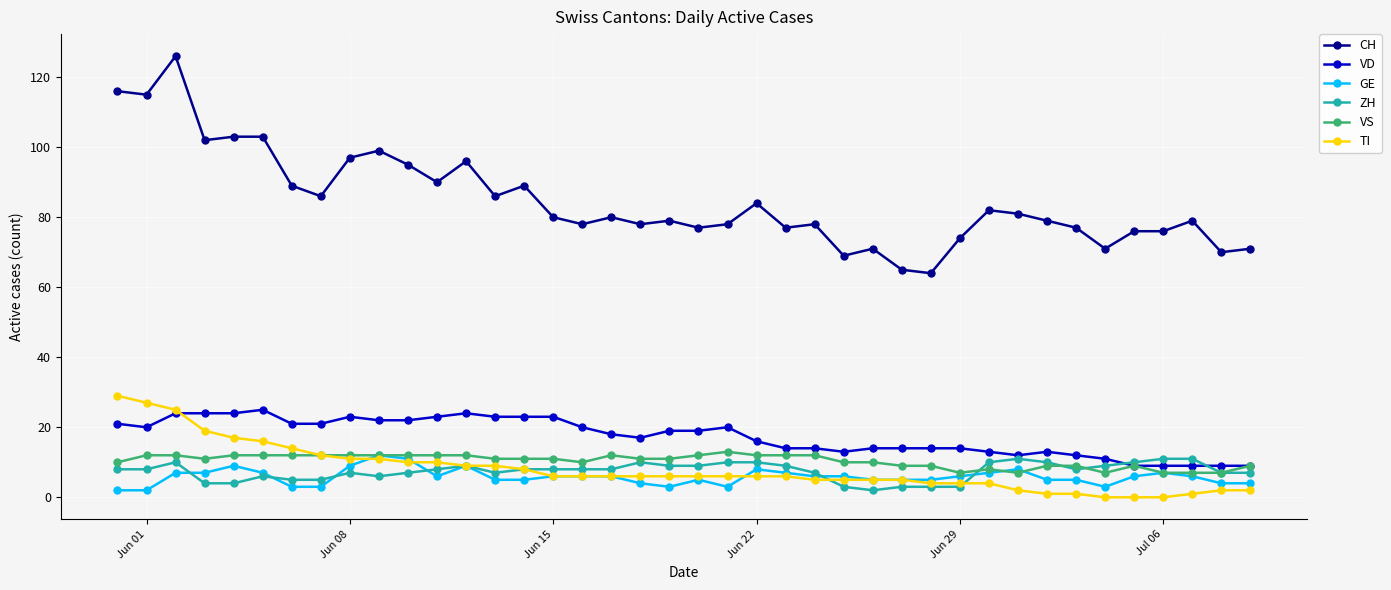

True or false: VD has more than 2 points higher than both neighbors.

True